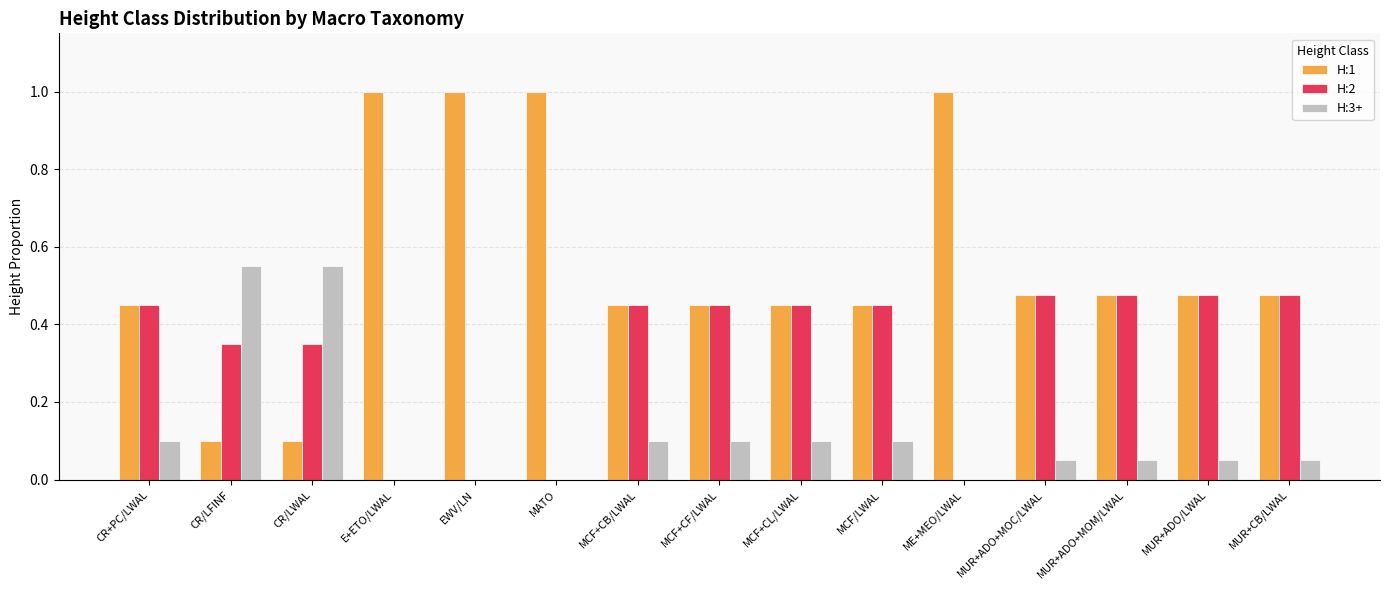

Which series has the largest range (max minus min)?

H:1